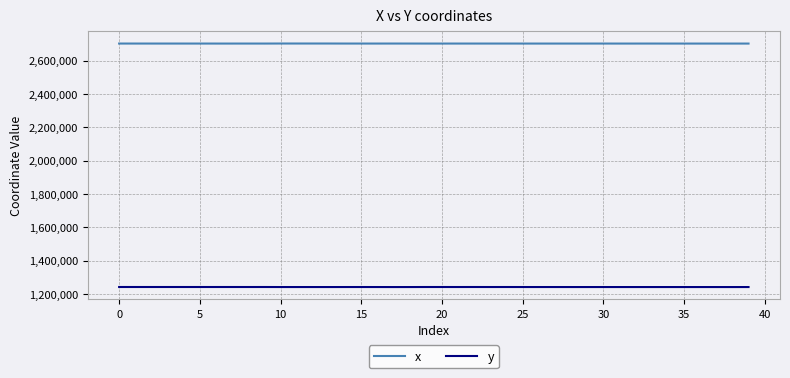

True or false: y and x cross at least once.

False